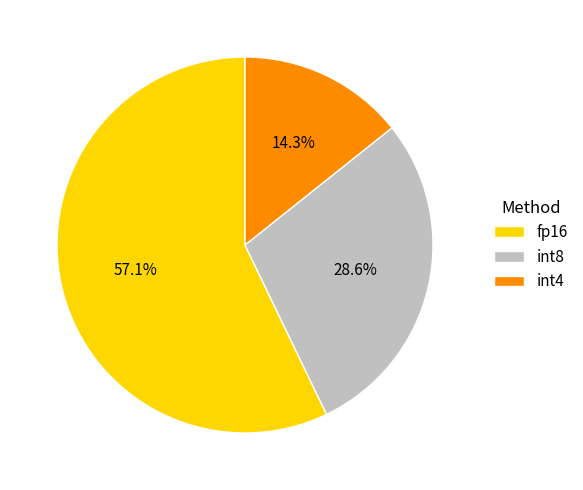

To the nearest percent, what percentage of the pie is int4?

14%